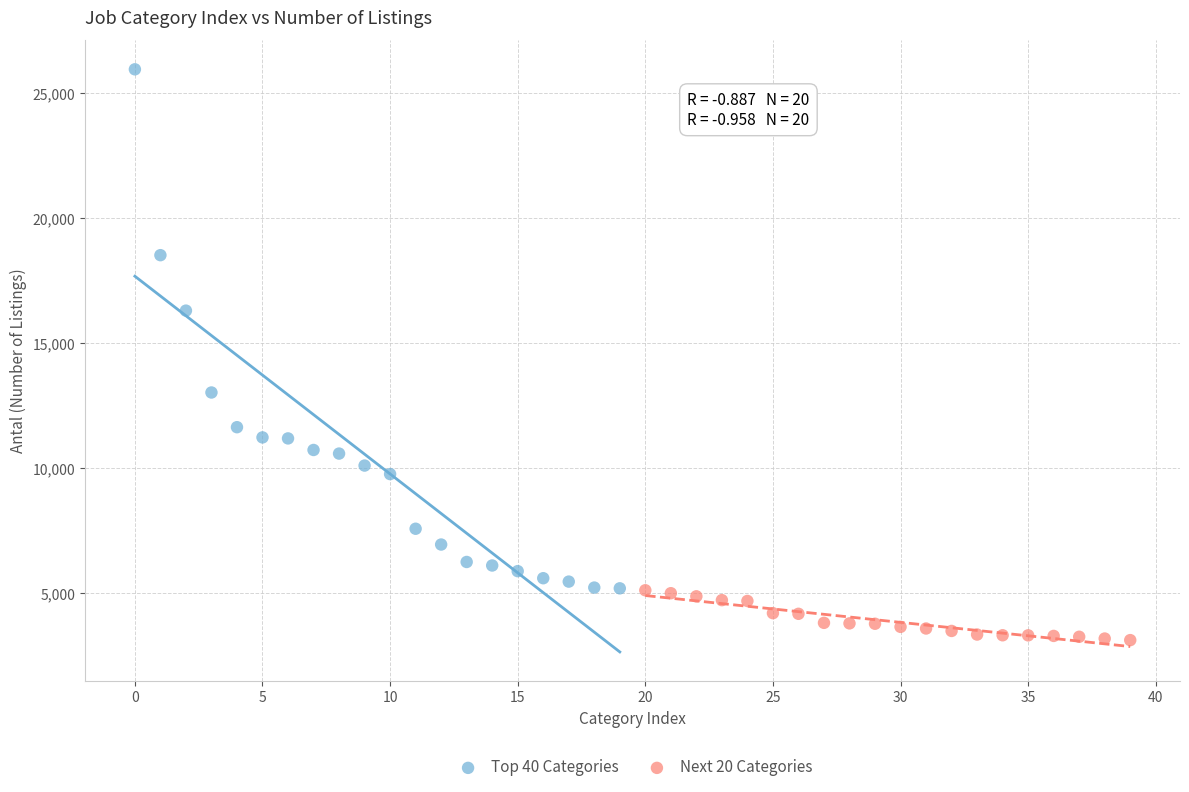

Which series has the widest spread of Y values?

Top 40 Categories